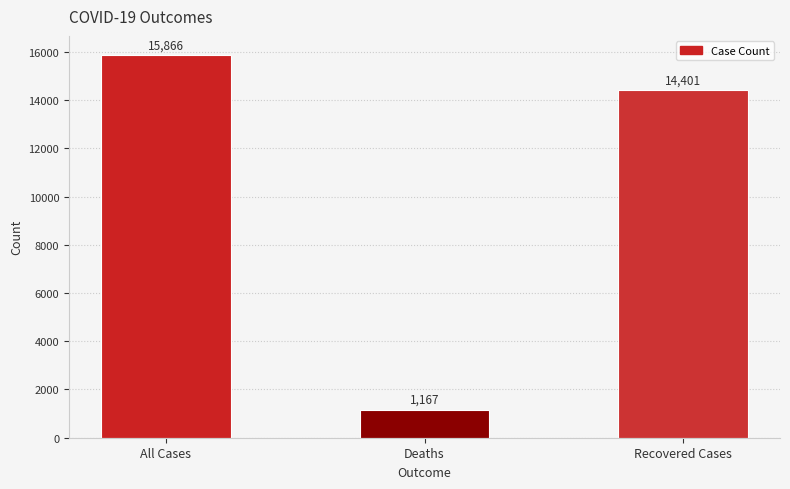

List the labels in order of value, smallest first.

Deaths, Recovered Cases, All Cases